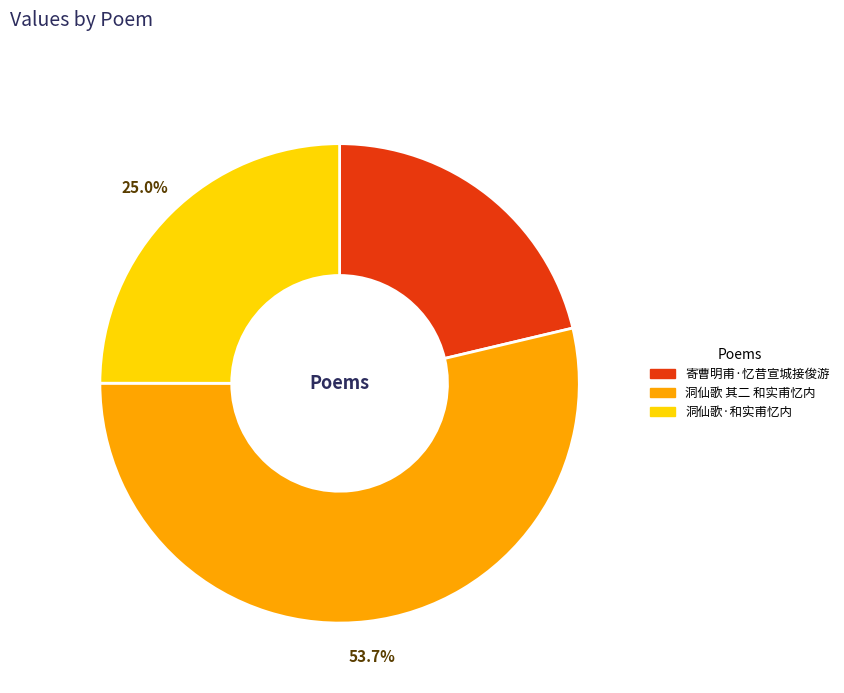

To the nearest percent, what is the difference between the 洞仙歌·和实甫忆内 and 寄曹明甫·忆昔宣城接俊游 slice percentages?

4%